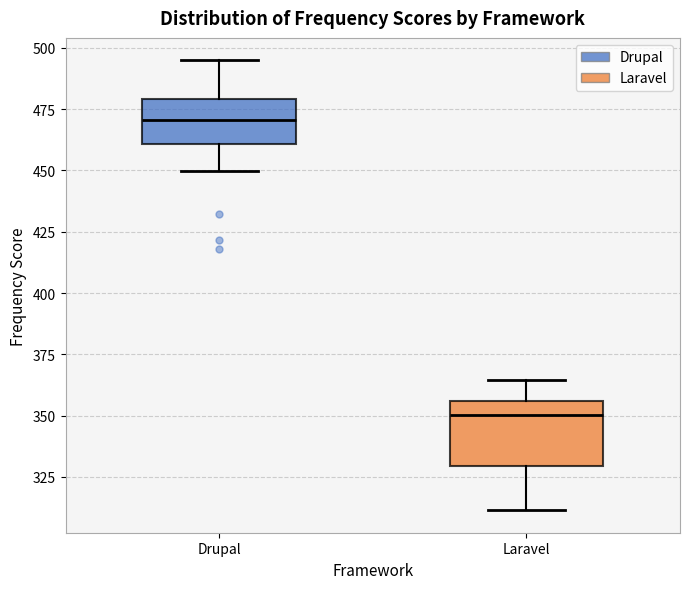

Reading left to right, transcribe this box plot: for each box, give where its median line is, the range the box spans, and where its two whiskers end, as read against the y-axis. The values are not printed on the chart, so give them approximately, as read against the axis.

Drupal: median 470, box 460 to 480, whiskers 450 to 495
Laravel: median 350, box 330 to 355, whiskers 310 to 365